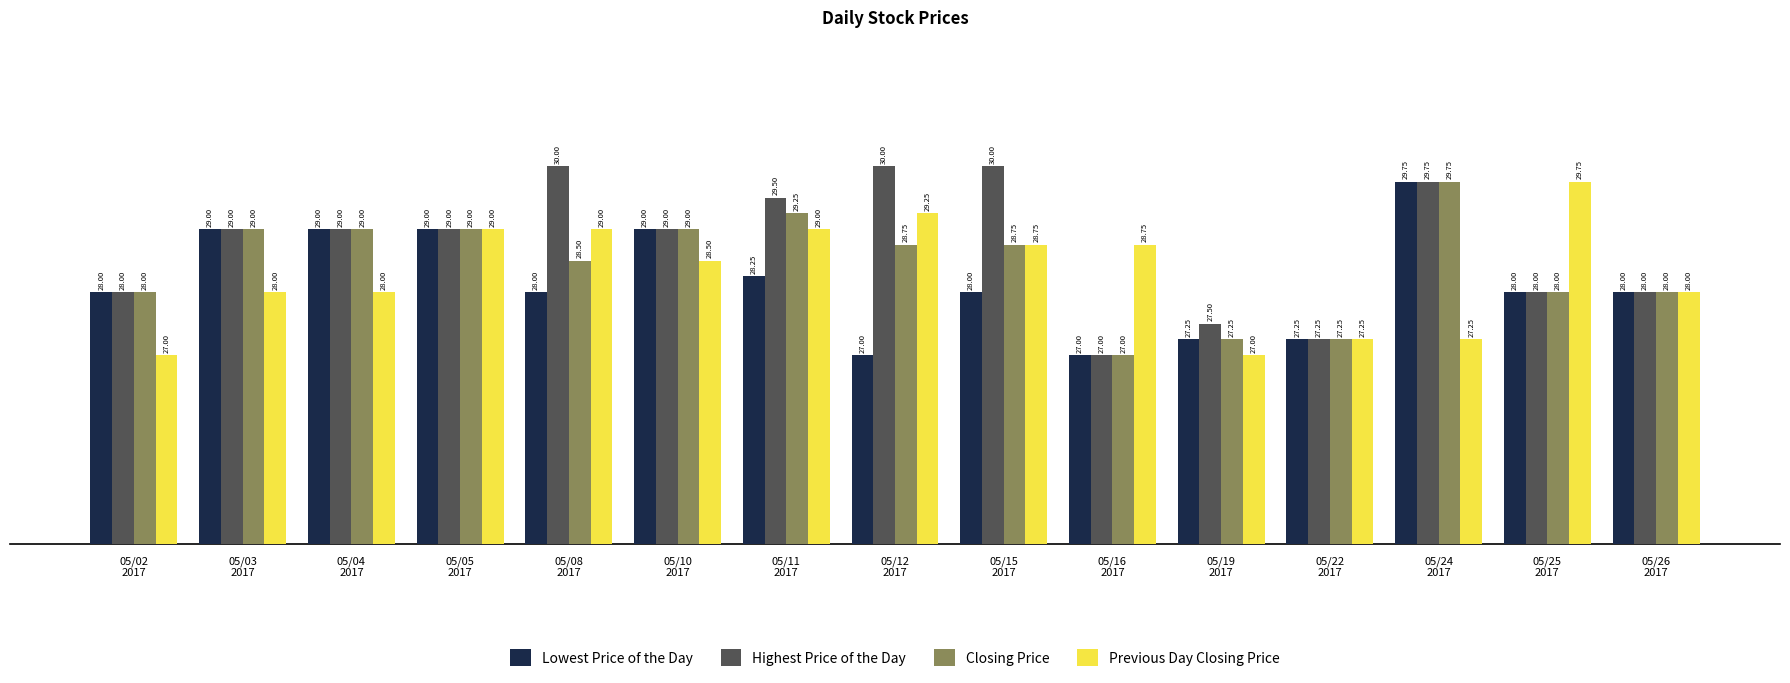

At how many categories does at least one series exceed 27?

15